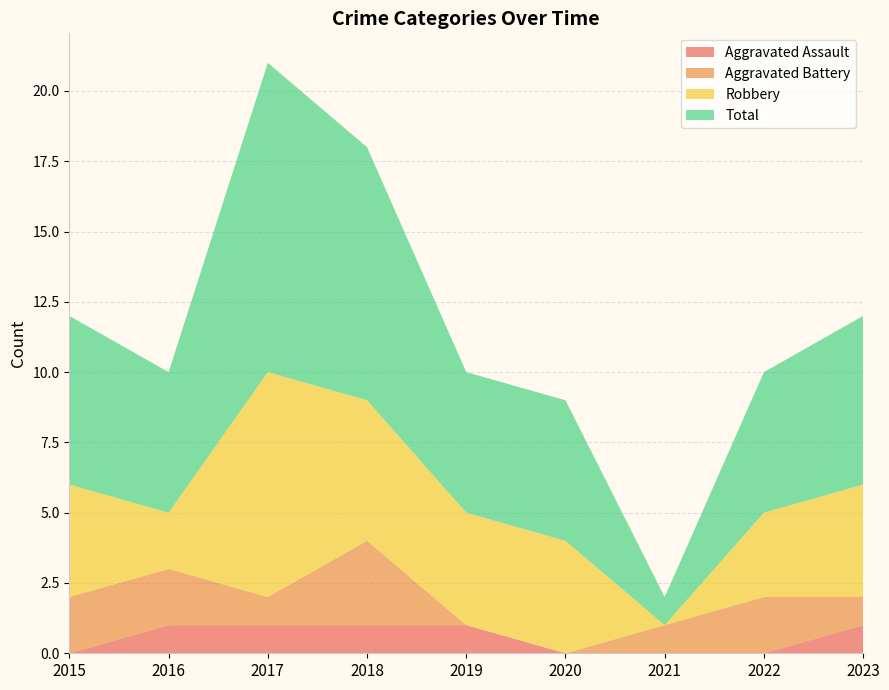

Reading right to left, what are all the values shown in this chart?

Aggravated Assault: 1	0	0	0	1	1	1	1	0
Aggravated Battery: 1	2	1	0	0	3	1	2	2
Robbery: 4	3	0	4	4	5	8	2	4
Total: 6	5	1	5	5	9	11	5	6